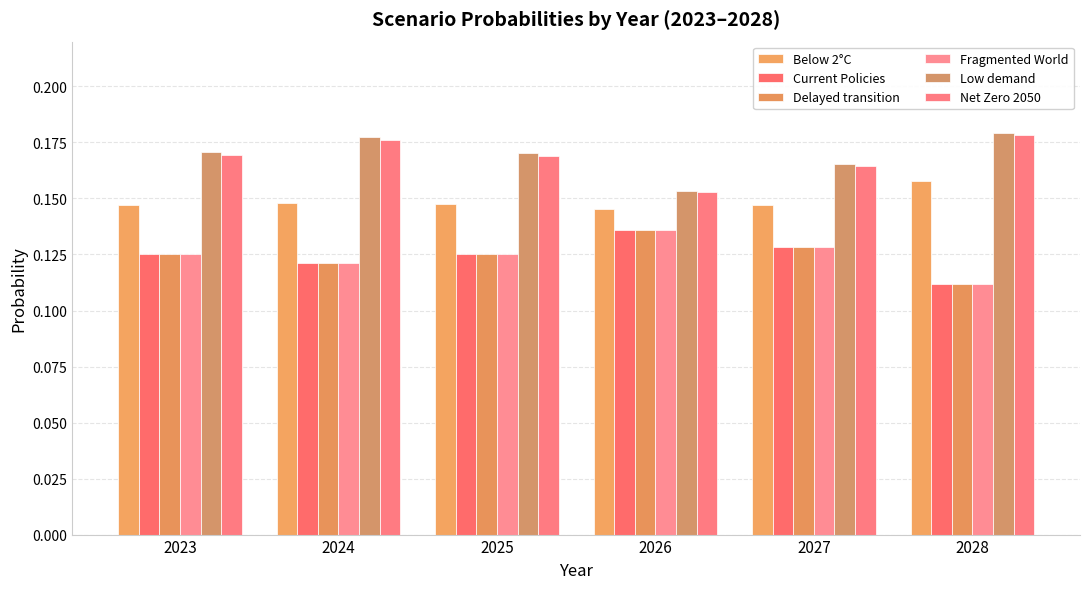

What is the approximate value of Delayed transition at 2027?

0.1